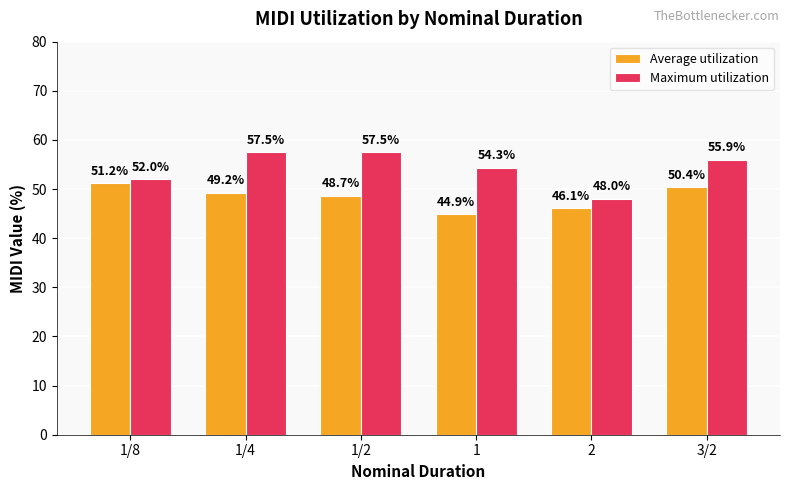

Which series has the widest spread of values?

Maximum utilization